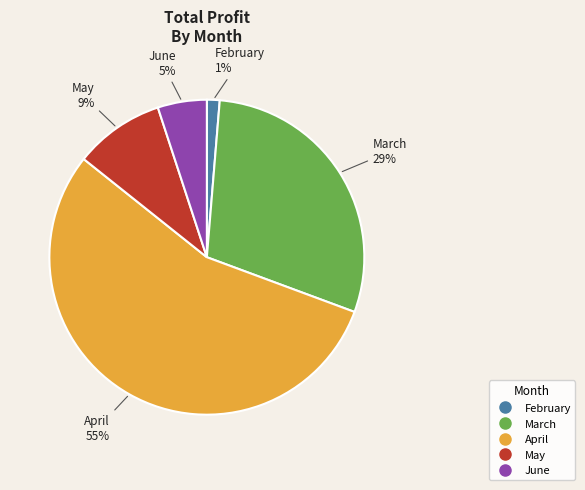

True or false: February accounts for 1% of the total.

True